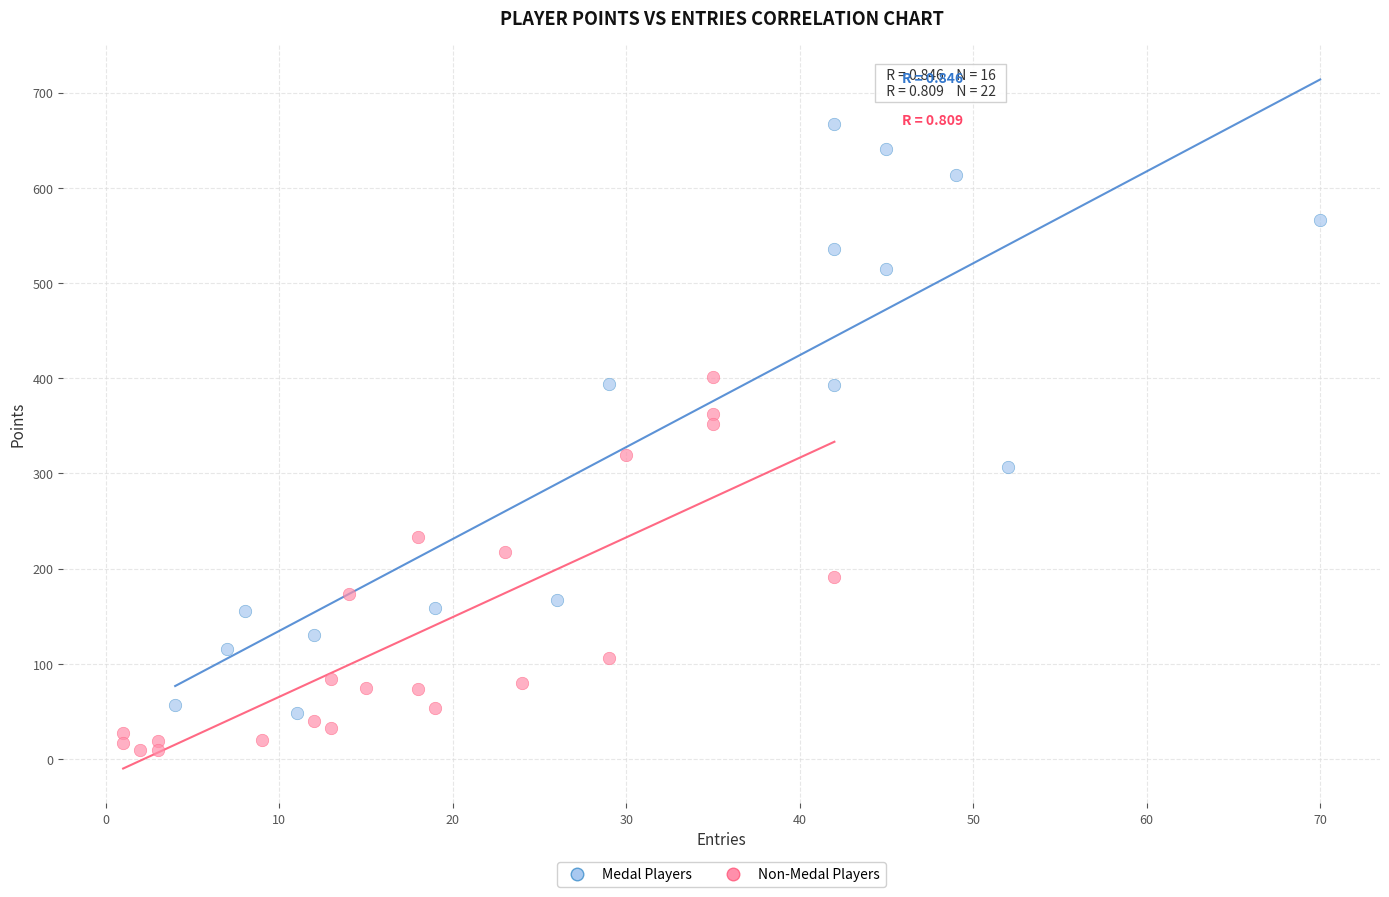

Which series contains the highest Y value?

Medal Players